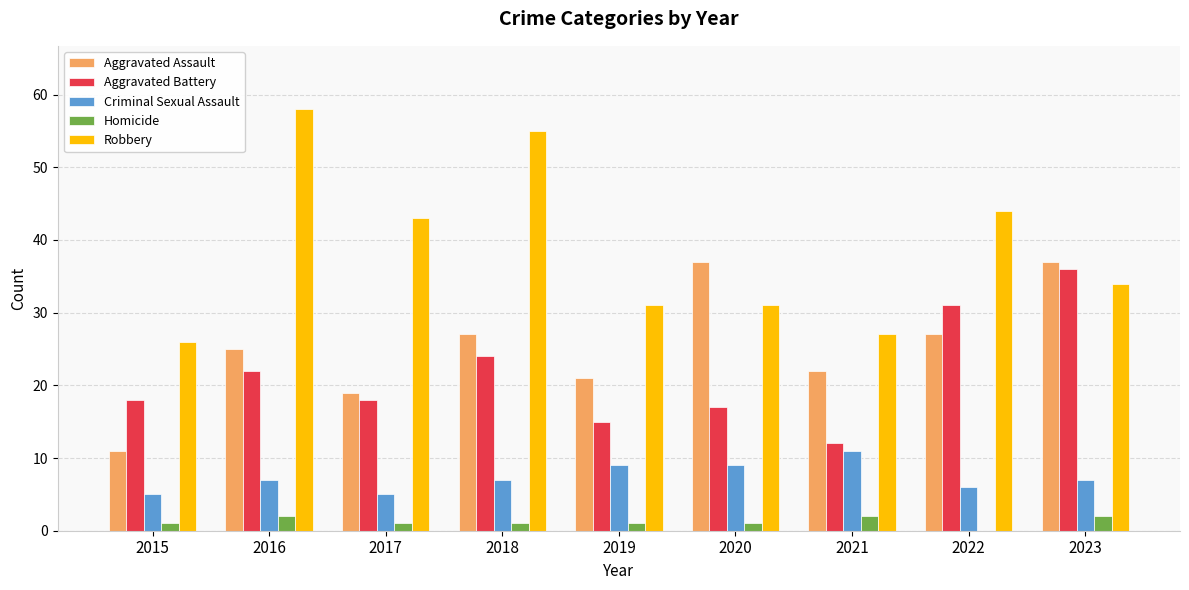

Which series has the largest total across all categories?

Robbery